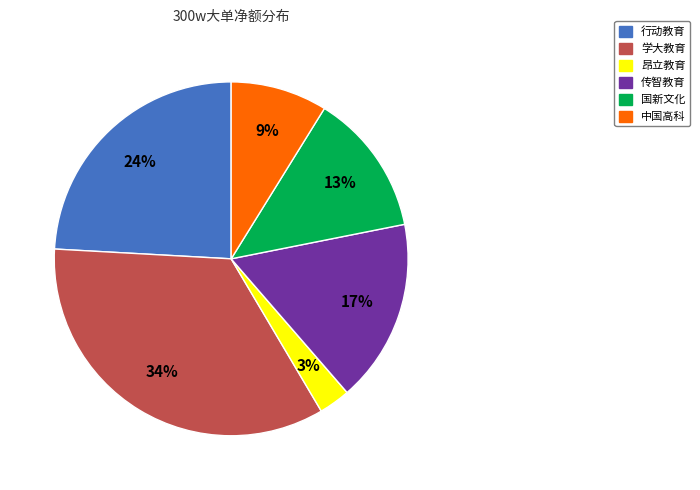

Is the sum of 国新文化 and 学大教育 greater than half?

No